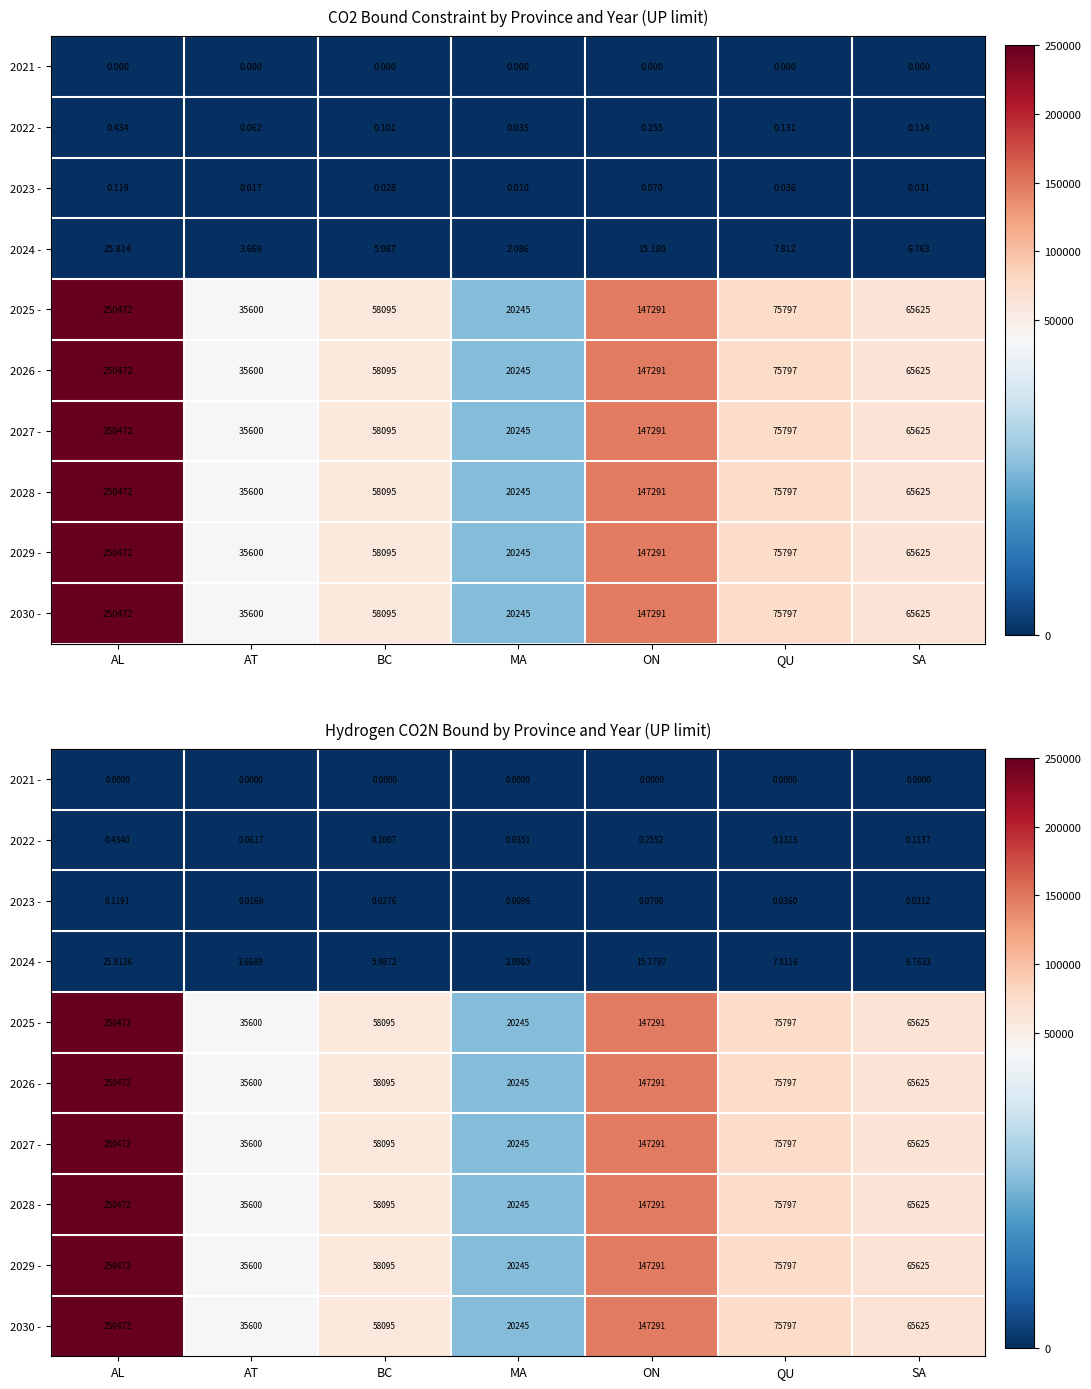

The value of 2021 - at ON is 0.0. True or false?

True